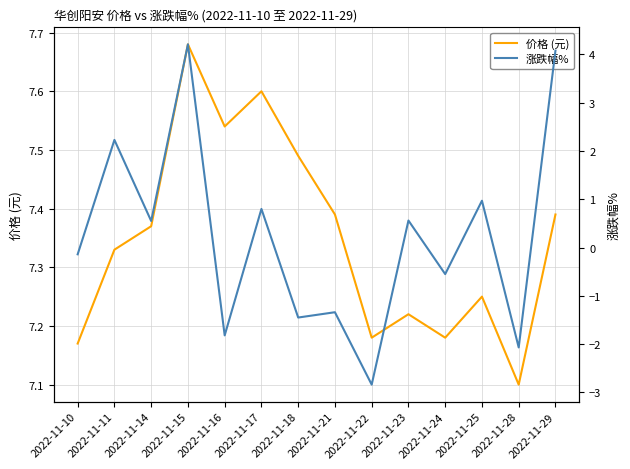

How many negative values does the 涨跌幅% series have?

7